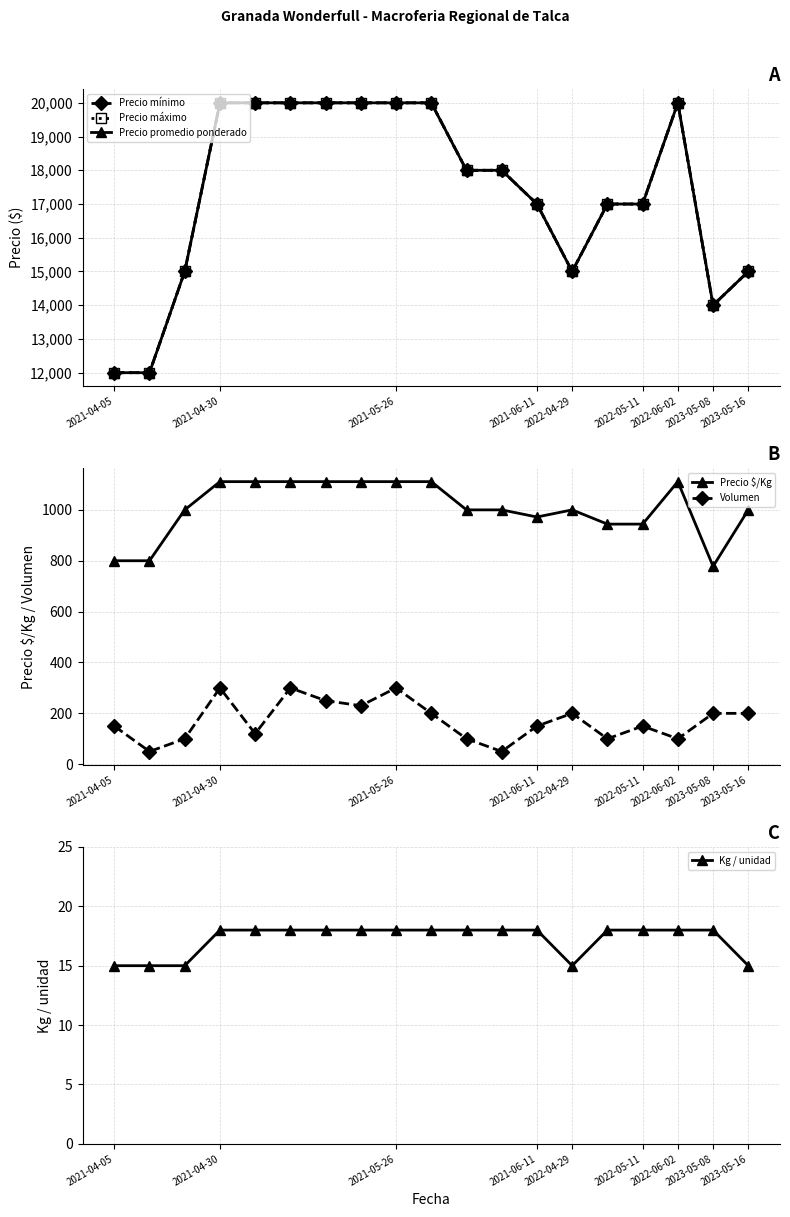

Reading left to right, transcribe all the data shown in this chart.

Precio mínimo: 12000	12000	15000	20000	20000	20000	20000	20000	20000	20000	18000	18000	17000	15000	17000	17000	20000	14000	15000
Precio máximo: 12000	12000	15000	20000	20000	20000	20000	20000	20000	20000	18000	18000	17000	15000	17000	17000	20000	14000	15000
Precio promedio ponderado: 12000	12000	15000	20000	20000	20000	20000	20000	20000	20000	18000	18000	17000	15000	17000	17000	20000	14000	15000
Precio $/Kg: 800	800	1000	1111	1111	1111	1111	1111	1111	1111	1000	1000	972	1000	944	944	1111	778	1000
Volumen: 150	50	100	300	120	300	250	230	300	200	100	50	150	200	100	150	100	200	200
Kg / unidad: 15	15	15	18	18	18	18	18	18	18	18	18	18	15	18	18	18	18	15